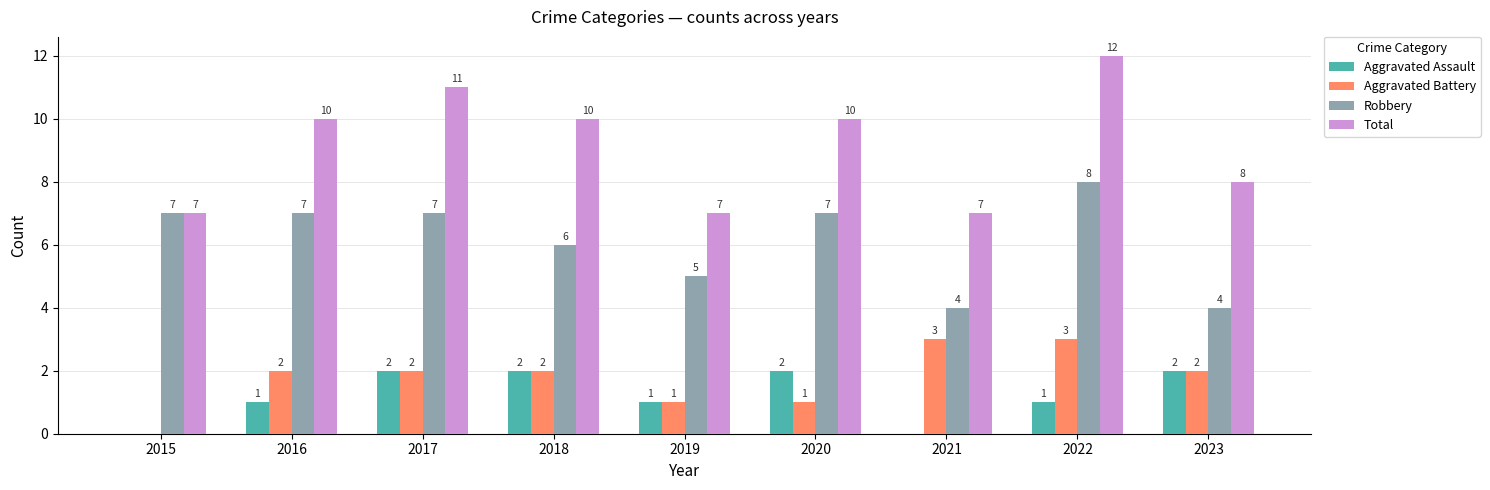

Which series has the largest range (max minus min)?

Total